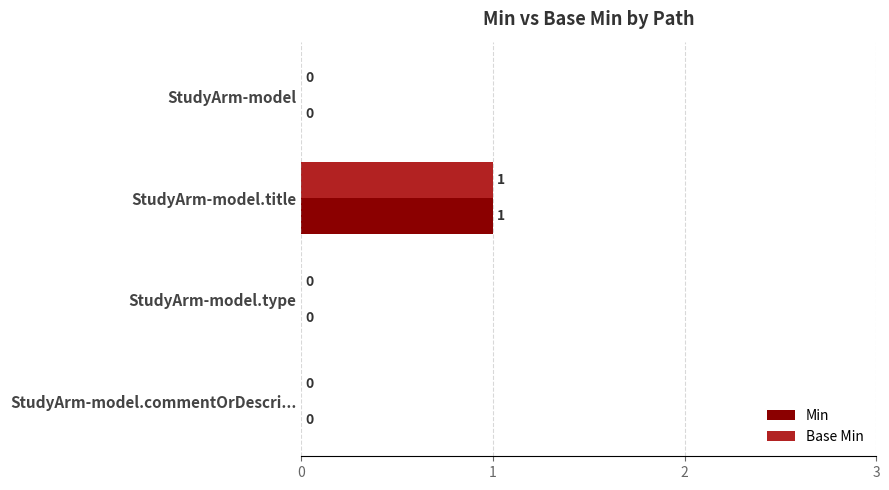

At which category is the sum across all series the highest?

StudyArm-model.title